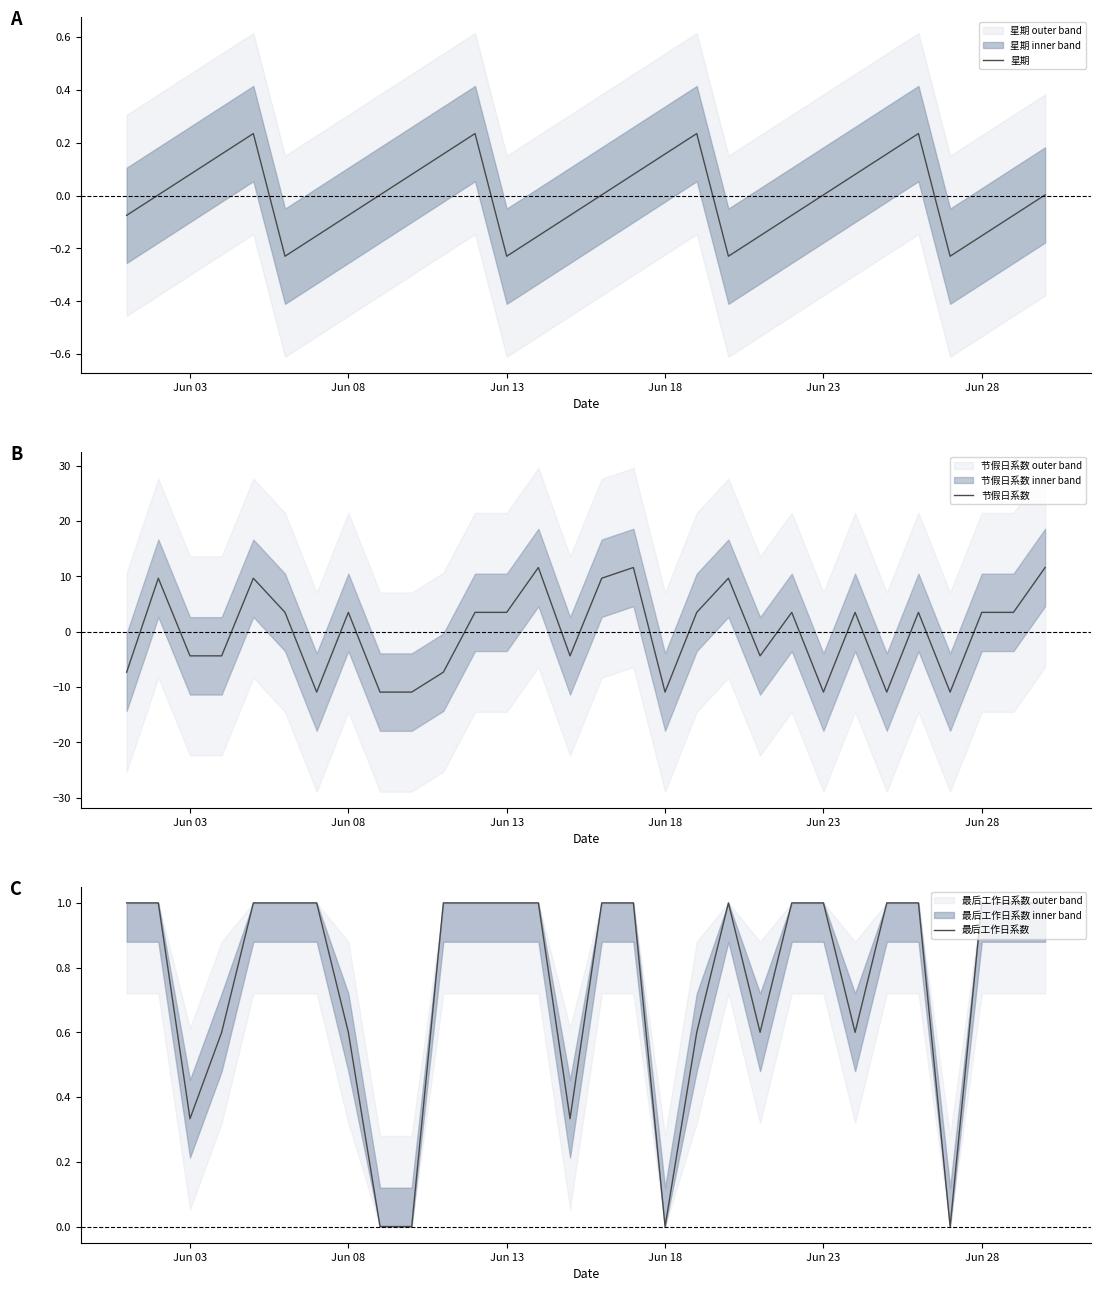

What is the lowest value of the 星期 series?

-0.2